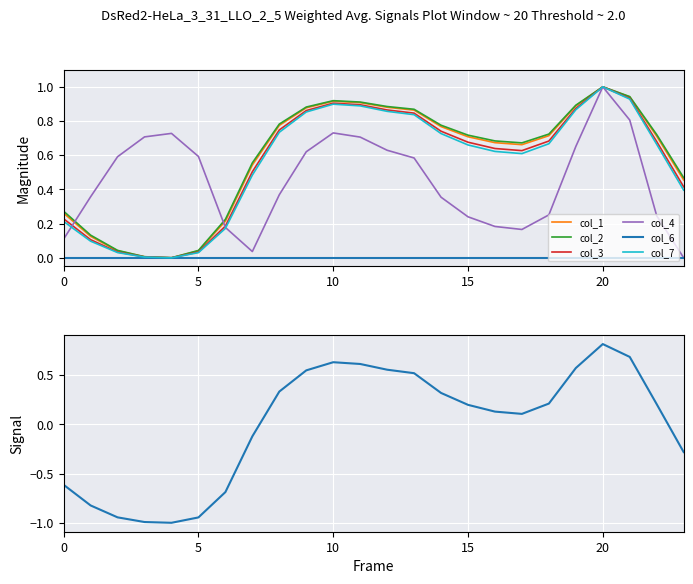

In col_1, how many points are lower than both neighbors (excluding endpoints)?

2